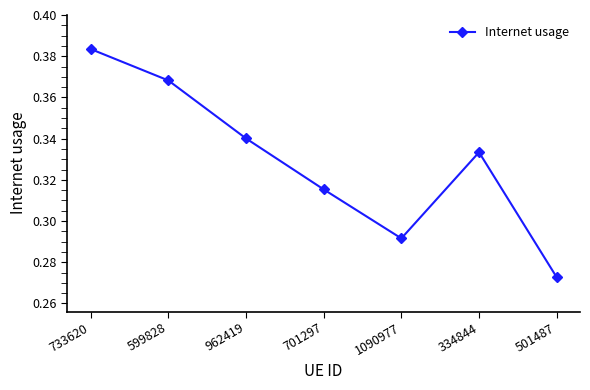

List the labels in order of value, smallest first.

501487, 1090977, 701297, 334844, 962419, 599828, 733620